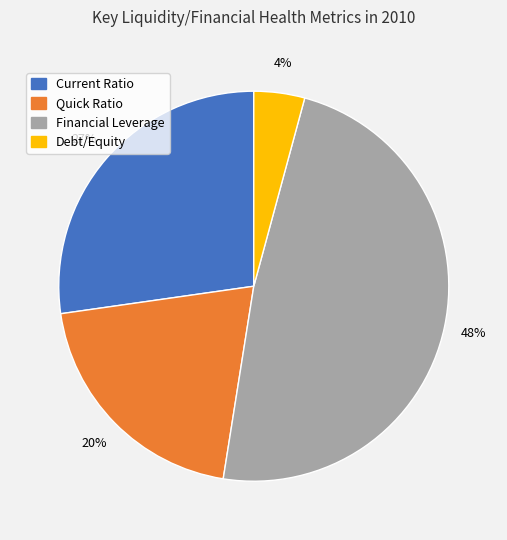

Rank the categories by value from lowest to highest.

Debt/Equity, Quick Ratio, Current Ratio, Financial Leverage